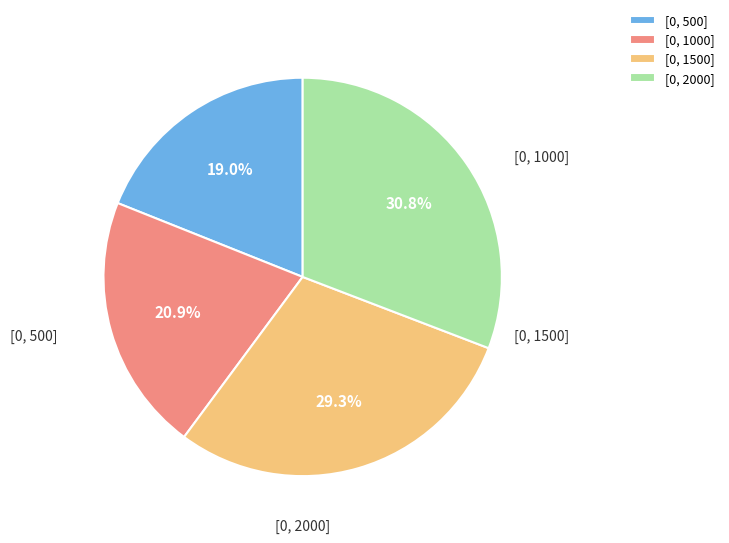

What is the smallest slice in the pie chart?

[0, 500]